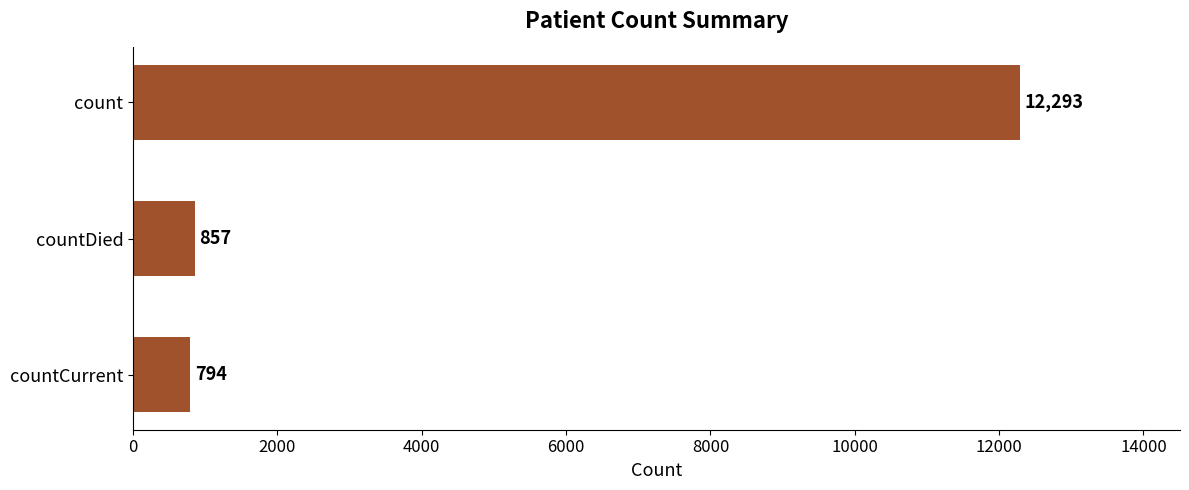

What is the maximum value shown in the chart?

12293